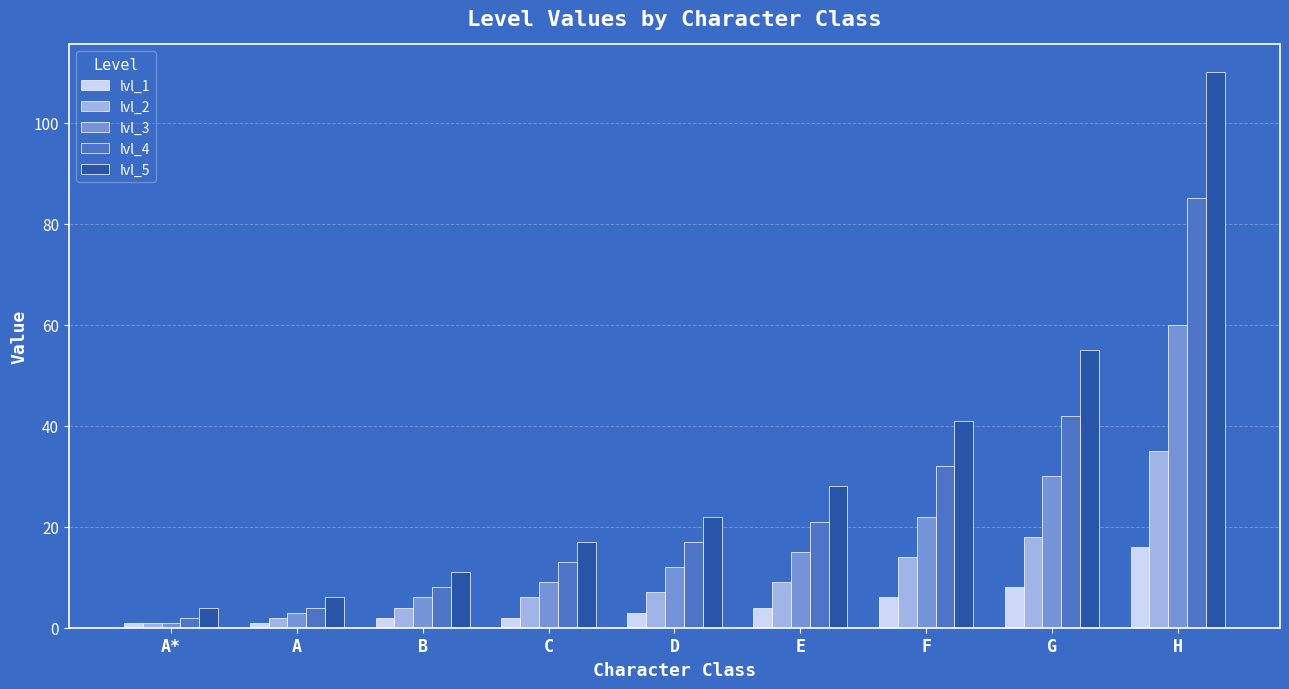

Is the value of lvl_3 at A greater than the value of lvl_5 at A?

No